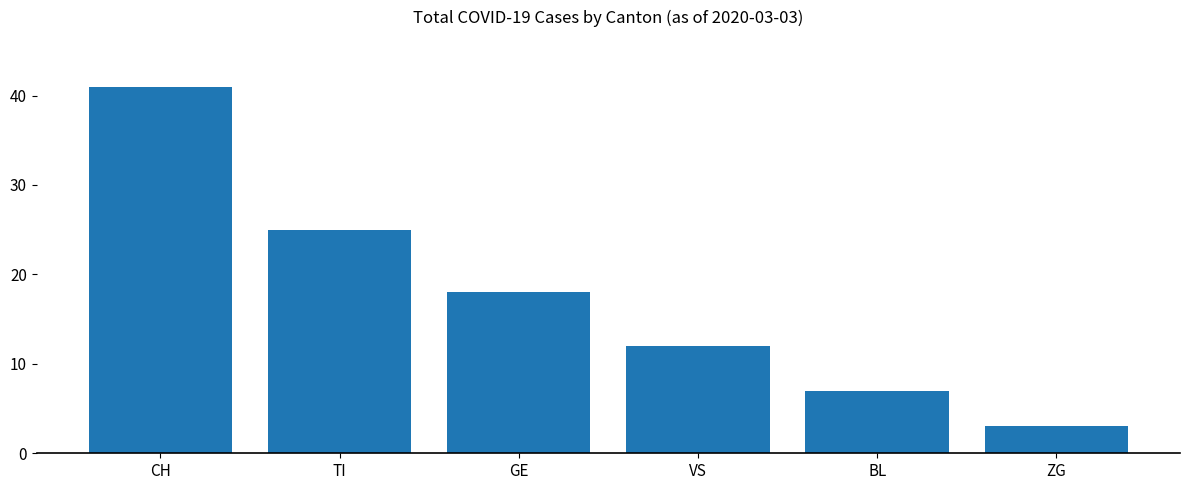

Approximately how many times larger is the value at GE compared to ZG?

6.0